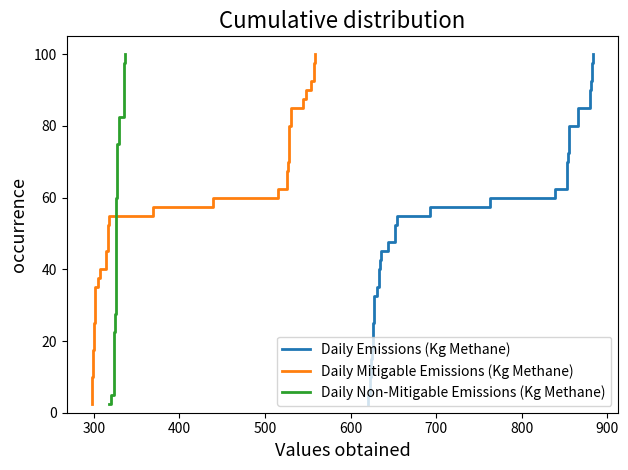

Reading left to right, what are all the values shown in this chart?

Daily Emissions (Kg Methane): 2.5	5.0	7.5	10.0	12.5	15.0	17.5	20.0	22.5	25.0	27.5	30.0	32.5	35.0	37.5	40.0	42.5	45.0	47.5	50.0	52.5	55.0	57.5	60.0	62.5	65.0	67.5	70.0	72.5	75.0	77.5	80.0	82.5	85.0	87.5	90.0	92.5	95.0	97.5	100.0
Daily Mitigable Emissions (Kg Methane): 2.5	5.0	7.5	10.0	12.5	15.0	17.5	20.0	22.5	25.0	27.5	30.0	32.5	35.0	37.5	40.0	42.5	45.0	47.5	50.0	52.5	55.0	57.5	60.0	62.5	65.0	67.5	70.0	72.5	75.0	77.5	80.0	82.5	85.0	87.5	90.0	92.5	95.0	97.5	100.0
Daily Non-Mitigable Emissions (Kg Methane): 2.5	5.0	7.5	10.0	12.5	15.0	17.5	20.0	22.5	25.0	27.5	30.0	32.5	35.0	37.5	40.0	42.5	45.0	47.5	50.0	52.5	55.0	57.5	60.0	62.5	65.0	67.5	70.0	72.5	75.0	77.5	80.0	82.5	85.0	87.5	90.0	92.5	95.0	97.5	100.0